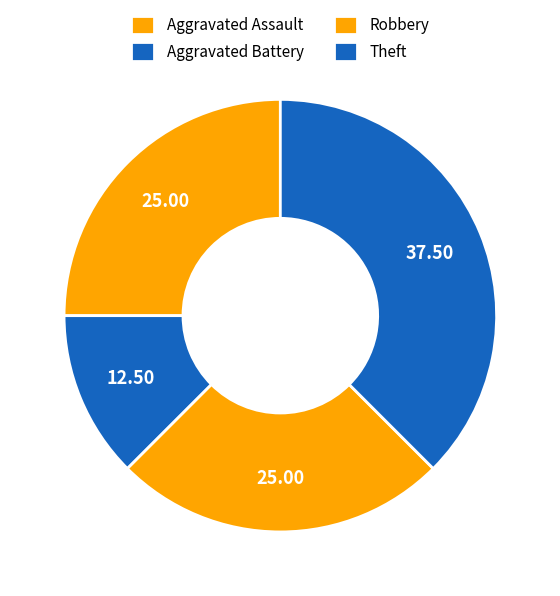

To the nearest percent, what is the difference between the largest and smallest slice percentages?

25%